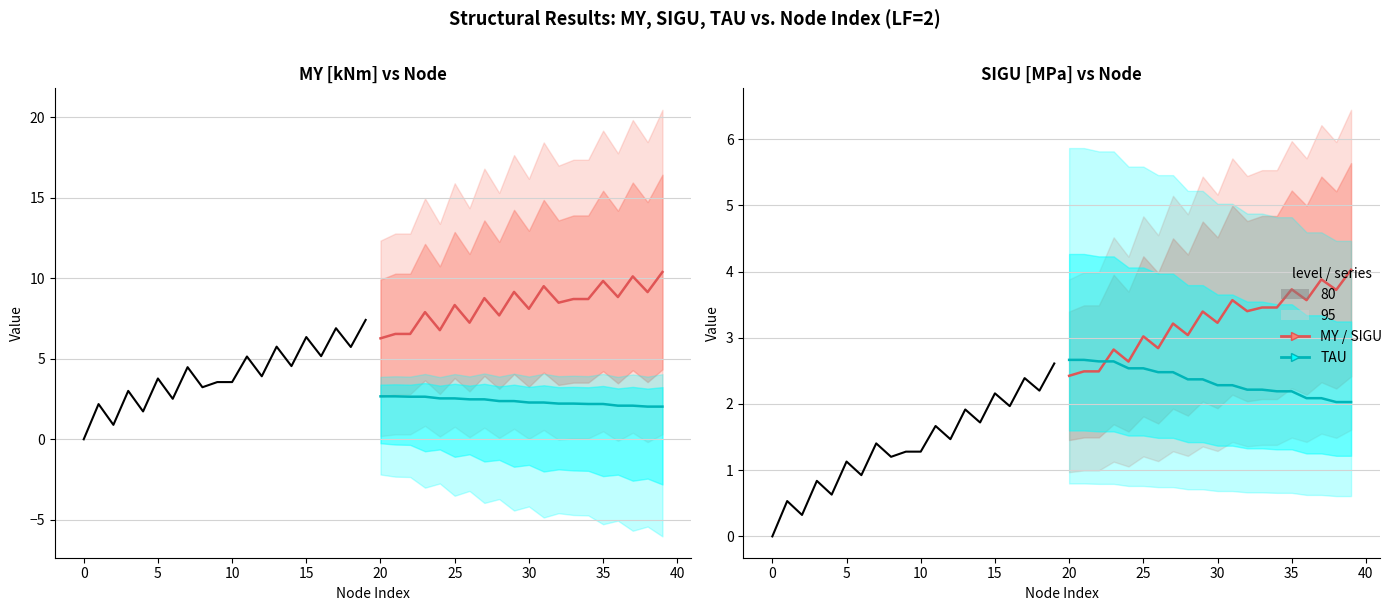

What is the difference between the second highest and second lowest values in the TAU [MPa]×10 series?

0.6